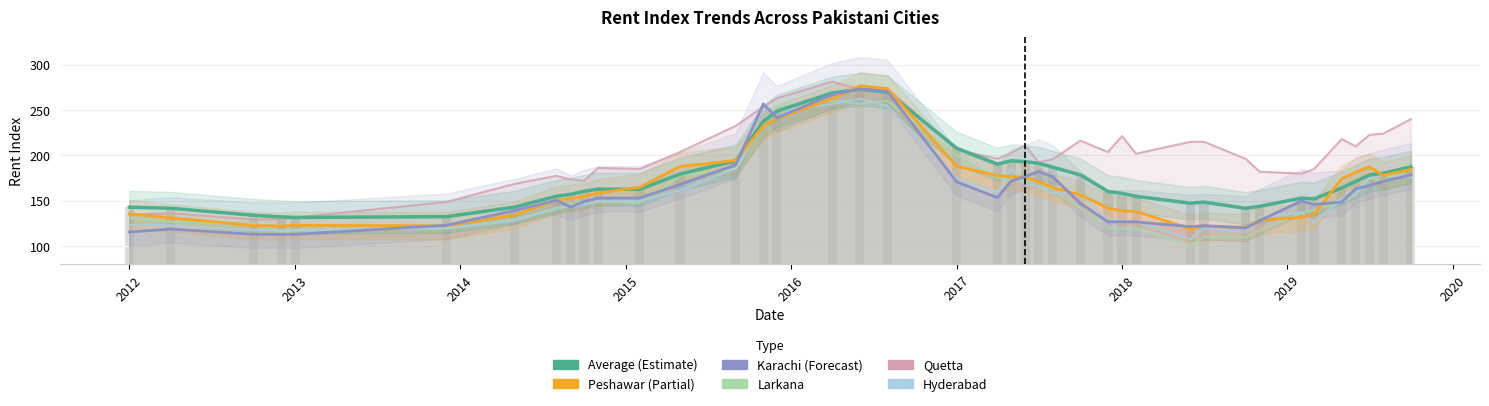

What is the minimum value for Karachi?

113.1